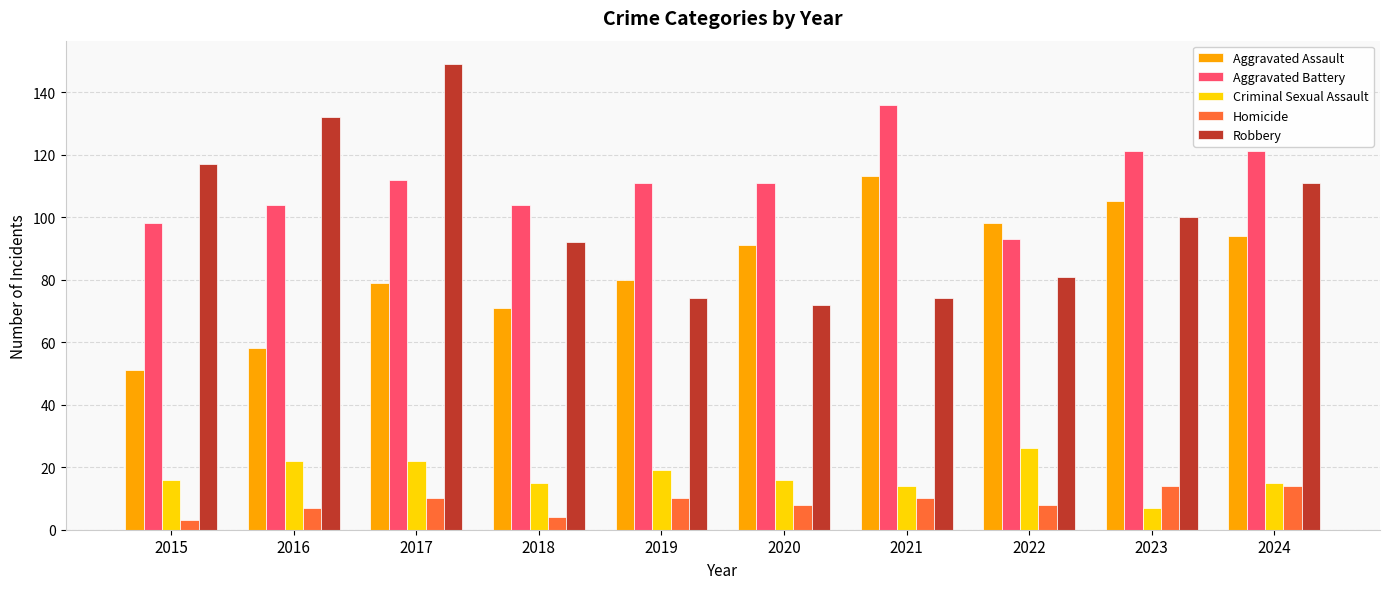

Reading right to left, transcribe all the data shown in this chart.

Aggravated Assault: 2024=94	2023=105	2022=98	2021=113	2020=91	2019=80	2018=71	2017=79	2016=58	2015=51
Aggravated Battery: 2024=121	2023=121	2022=93	2021=136	2020=111	2019=111	2018=104	2017=112	2016=104	2015=98
Criminal Sexual Assault: 2024=15	2023=7	2022=26	2021=14	2020=16	2019=19	2018=15	2017=22	2016=22	2015=16
Homicide: 2024=14	2023=14	2022=8	2021=10	2020=8	2019=10	2018=4	2017=10	2016=7	2015=3
Robbery: 2024=111	2023=100	2022=81	2021=74	2020=72	2019=74	2018=92	2017=149	2016=132	2015=117